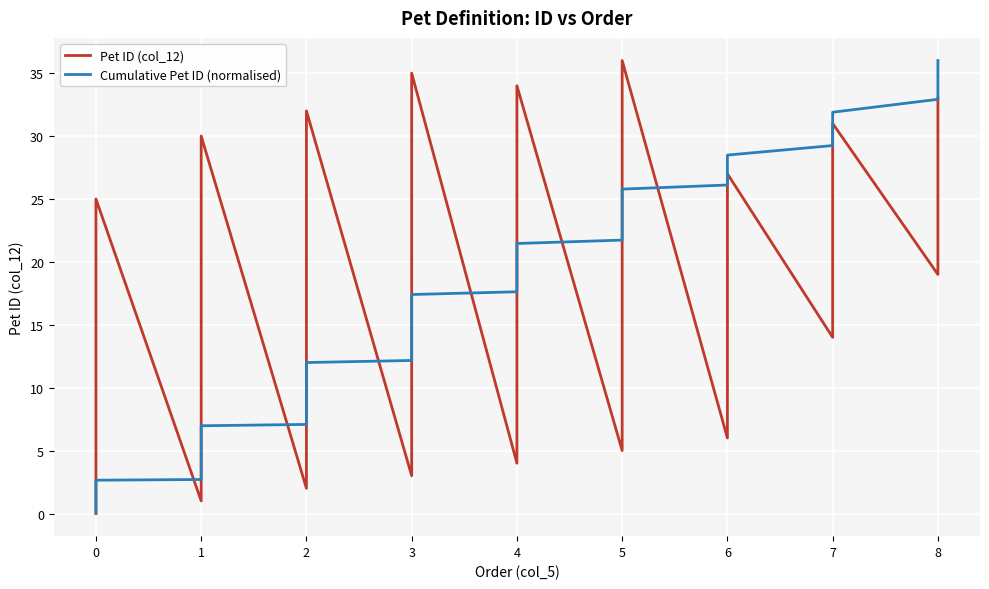

The Cumulative Pet ID (normalised) series shows 24.7 at 0. True or false?

False